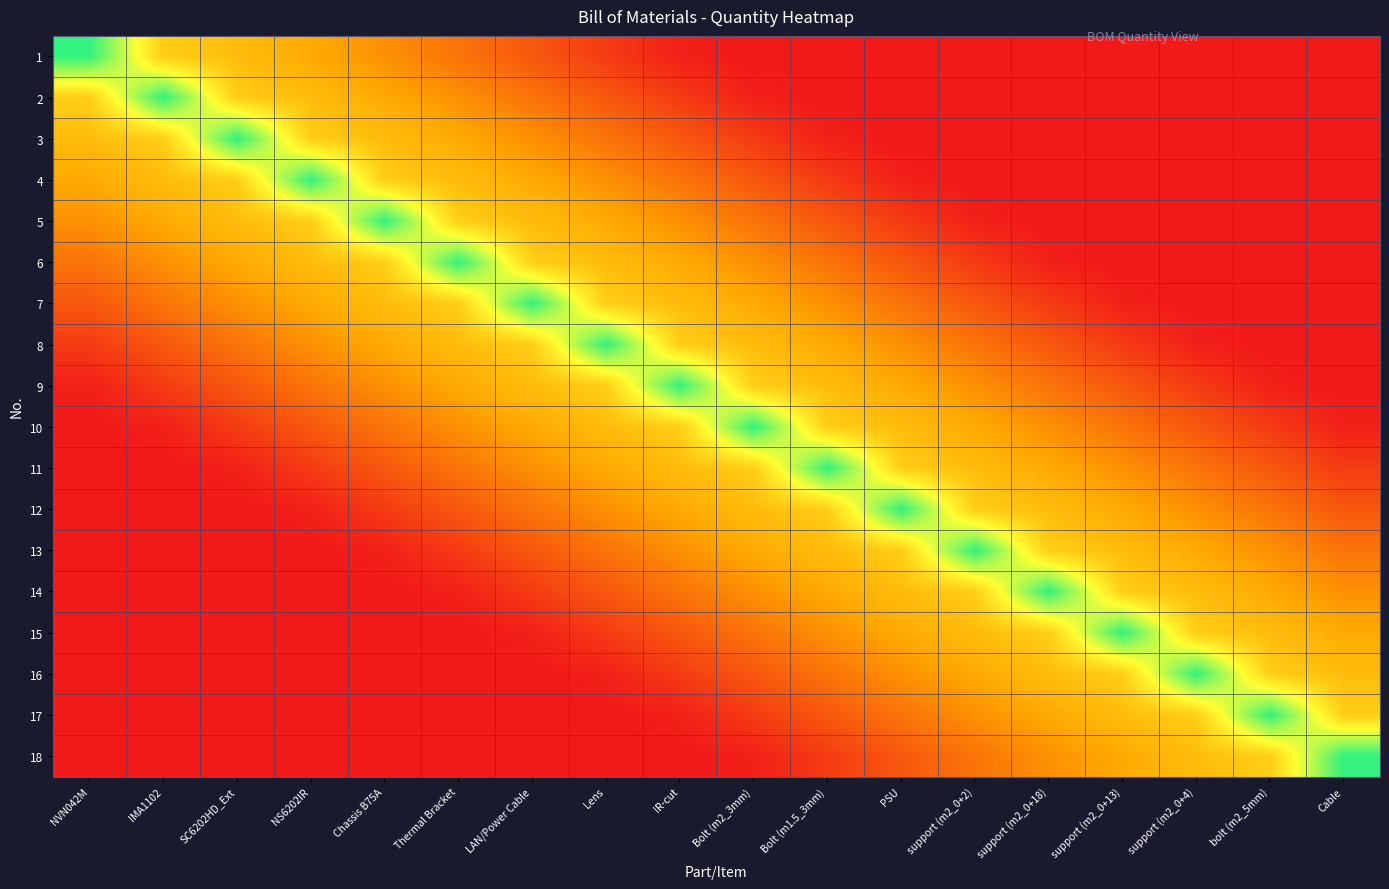

Which series has the largest total across all categories?

9